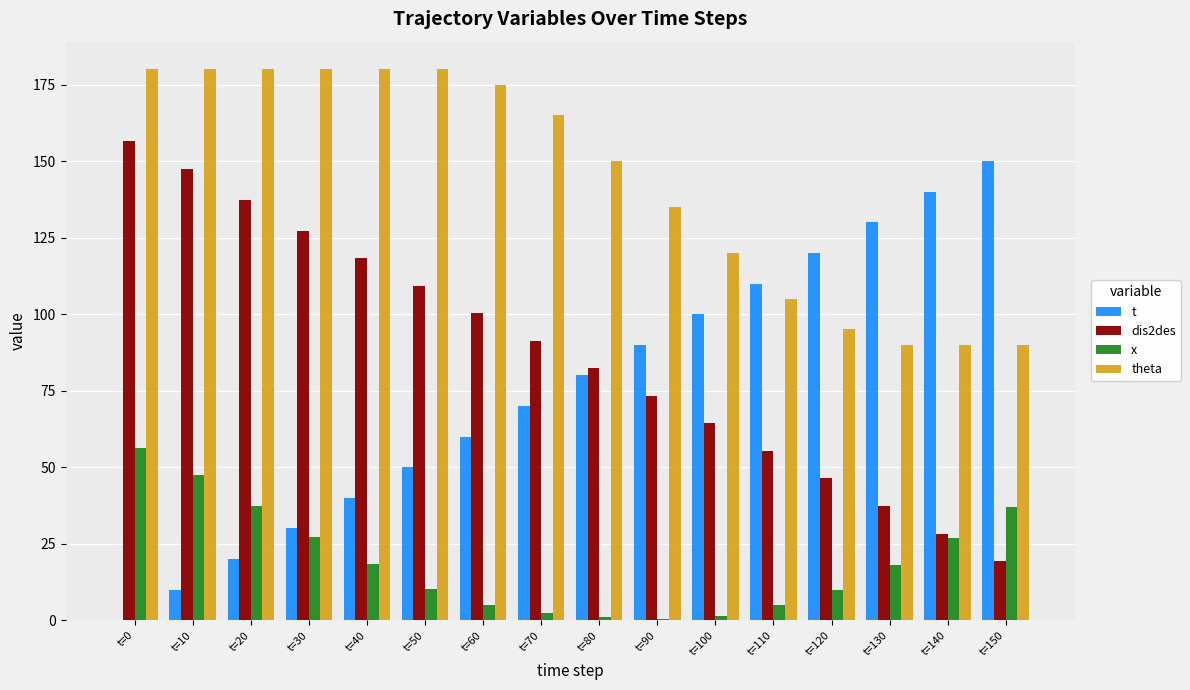

Are the bars grouped side by side (vs. stacked)?

Yes